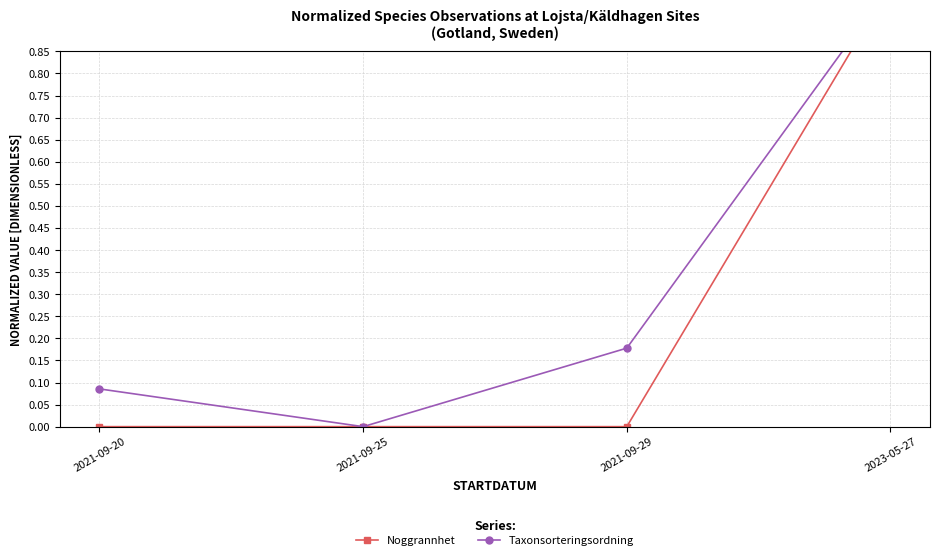

True or false: Noggrannhet and Taxonsorteringsordning cross at least once.

False